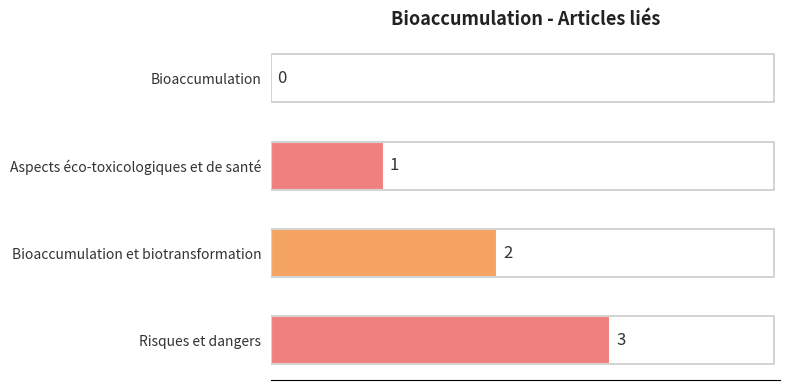

What is the sum of all values?

6